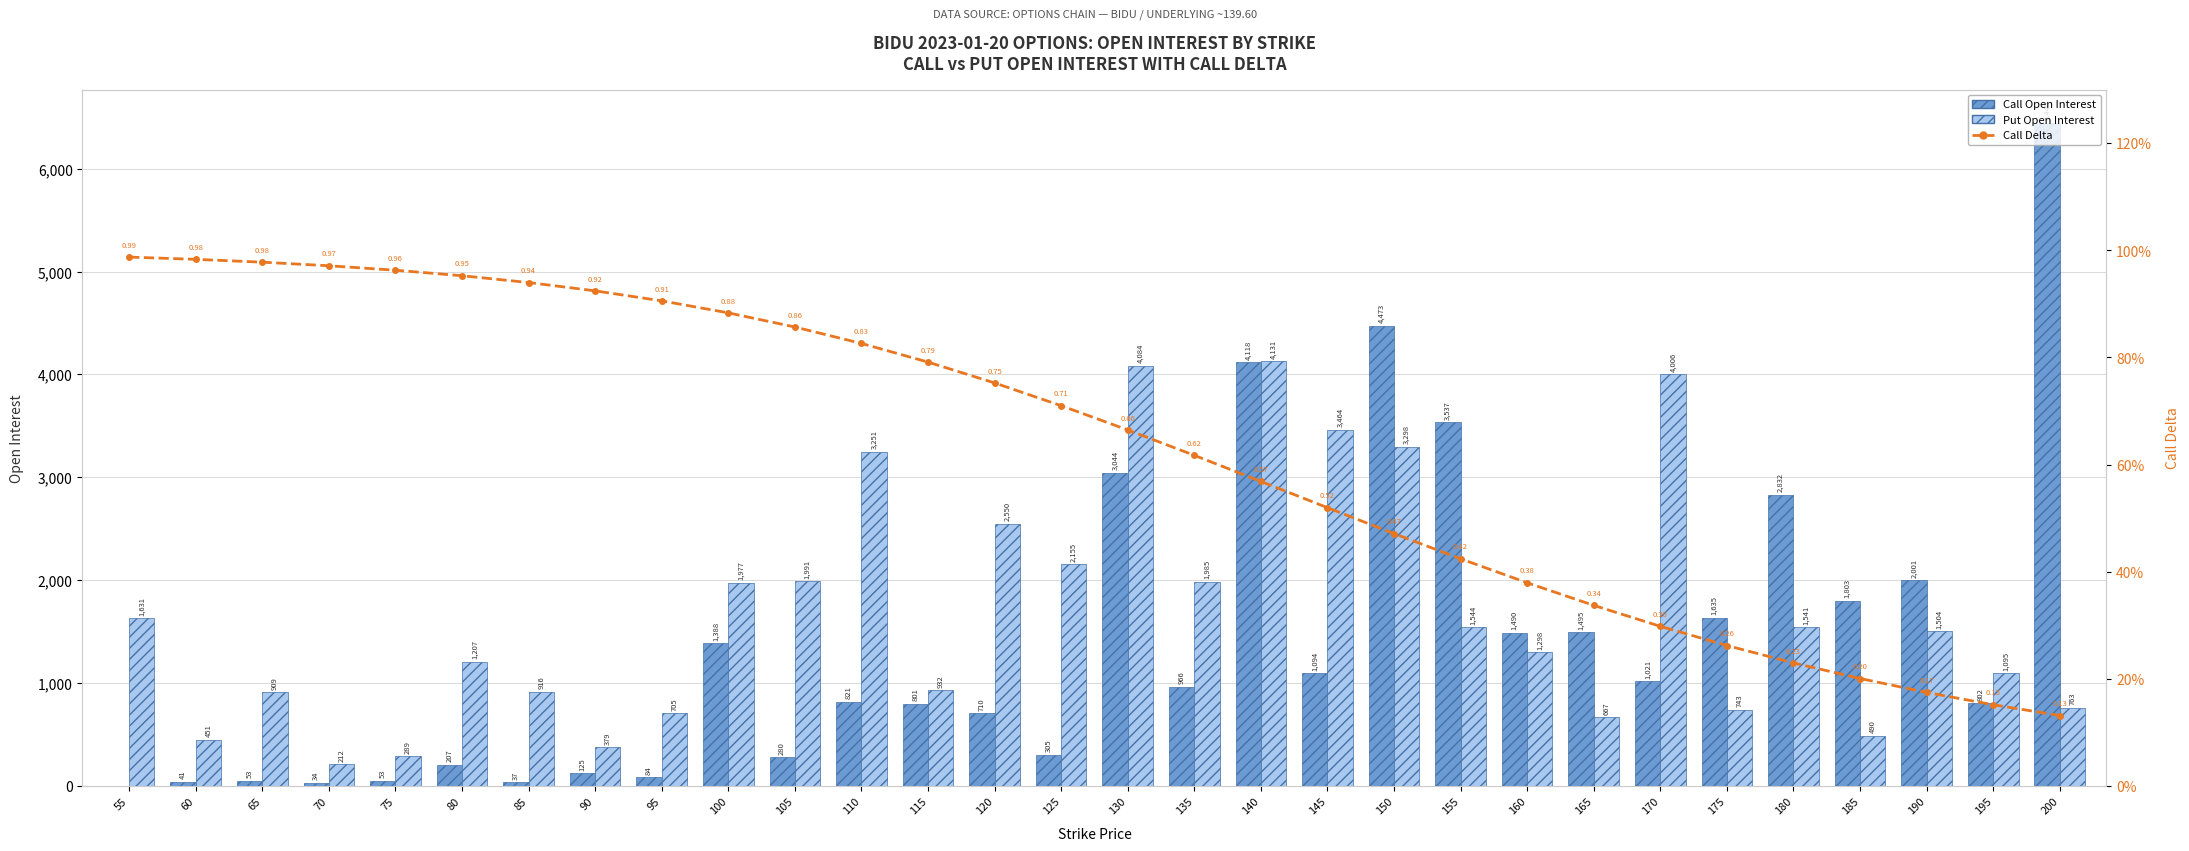

List the series in order of their overall mean, highest first.

Put Open Interest, Call Open Interest, Call Delta